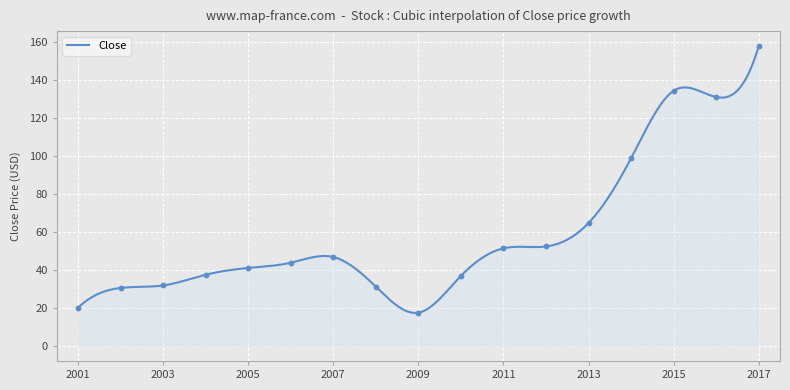

Which has a higher value, 2002 or 2012?

2012